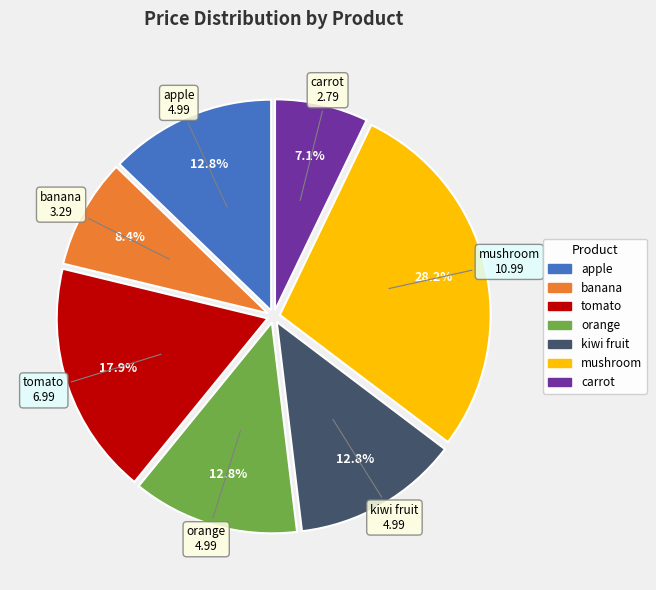

How many segments does this pie chart have?

7